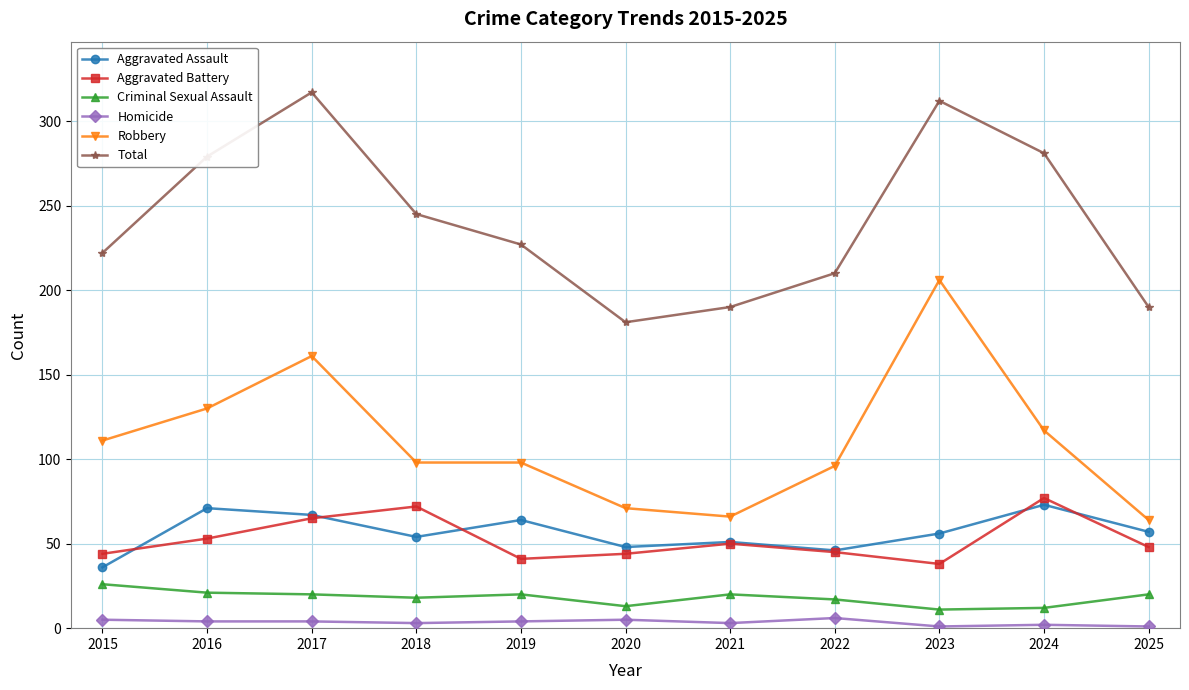

Which series has the widest spread of values?

Robbery